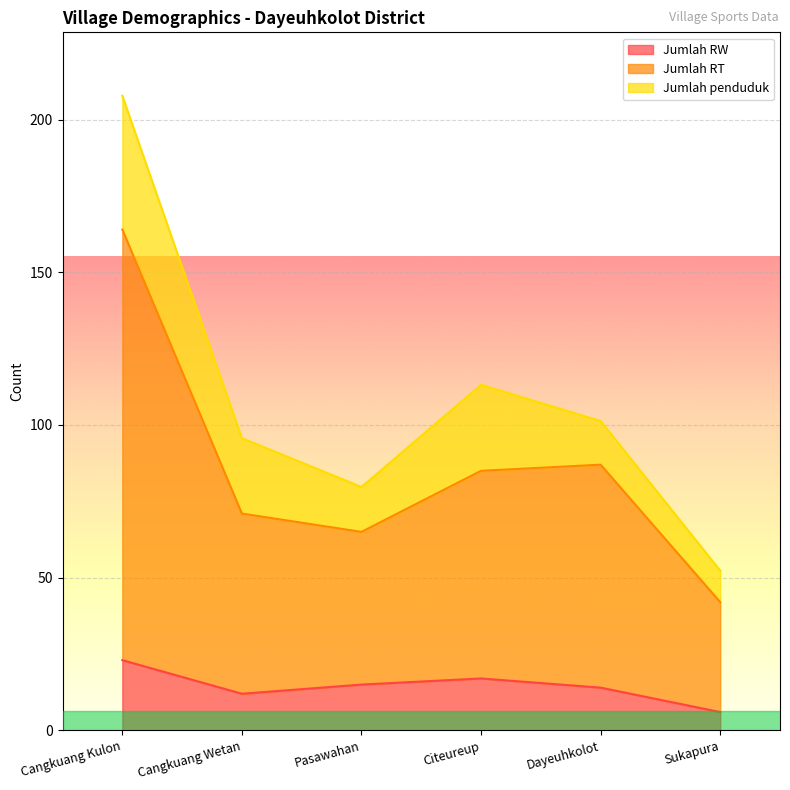

What is the difference between the maximum and second lowest values in the Jumlah RW series?

11.0